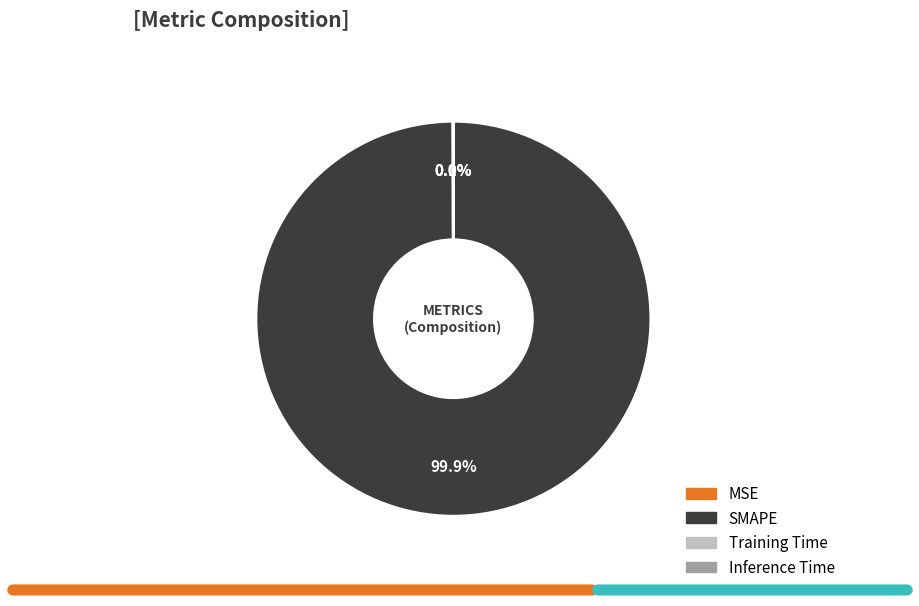

Which category accounts for the majority?

SMAPE